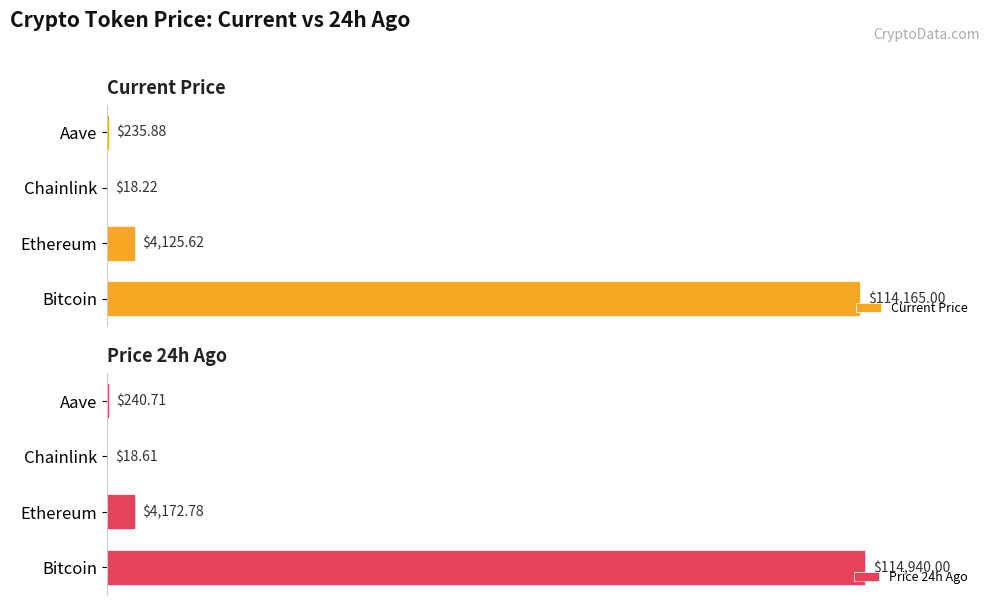

Rank the series at Chainlink from lowest to highest value.

price, price24hAgo